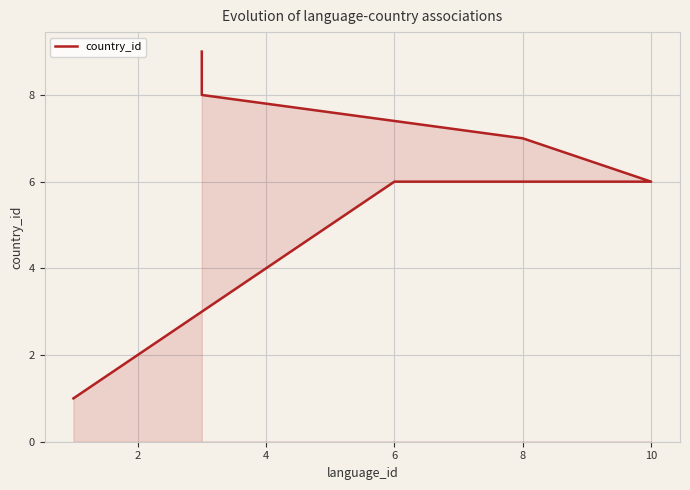

The value at 10 is 4. True or false?

False